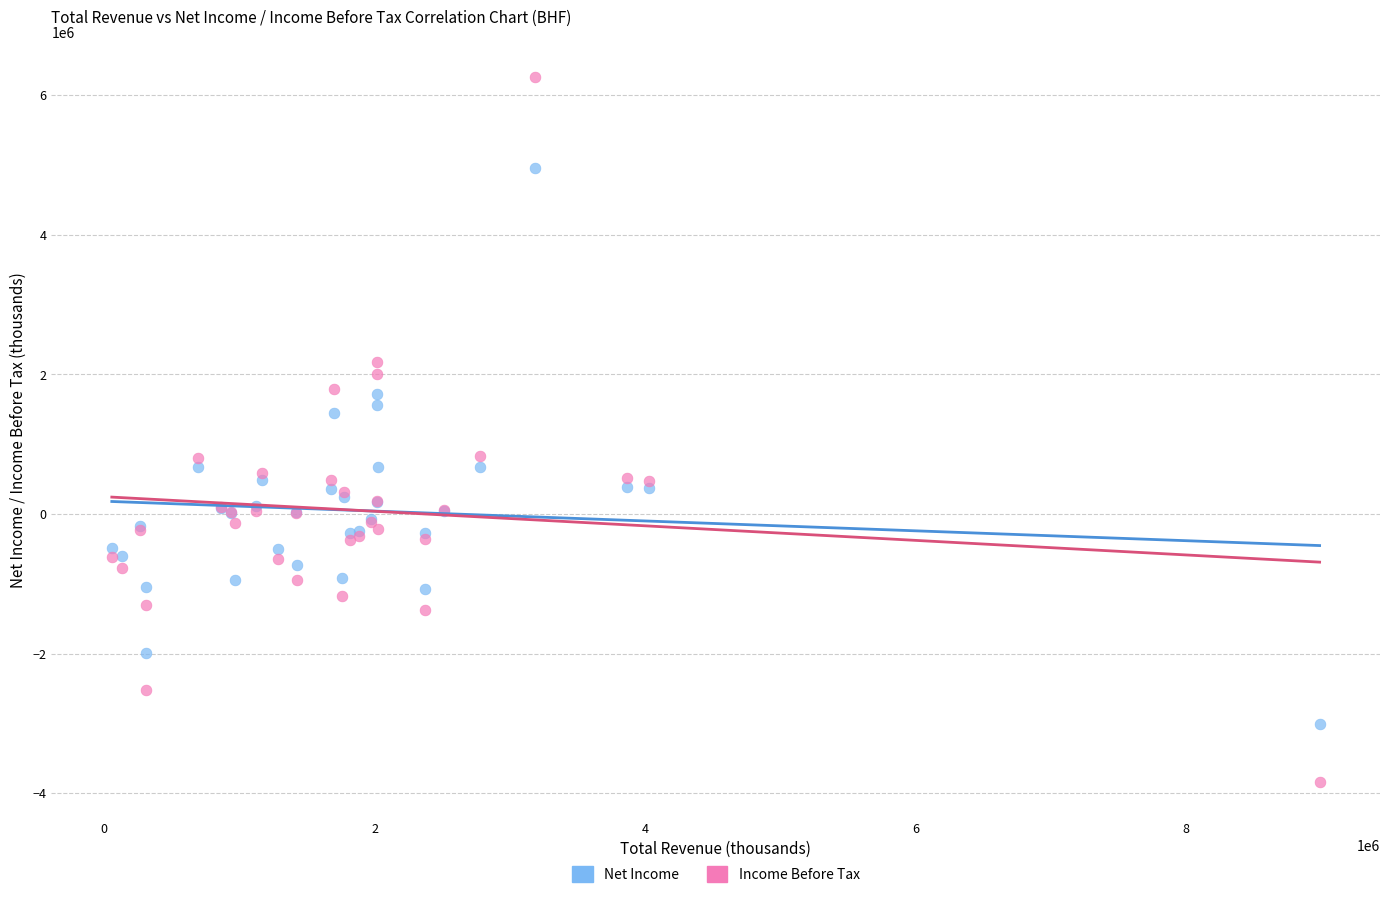

In the Income Before Tax series, what Y value is closest to 1204500?

834000